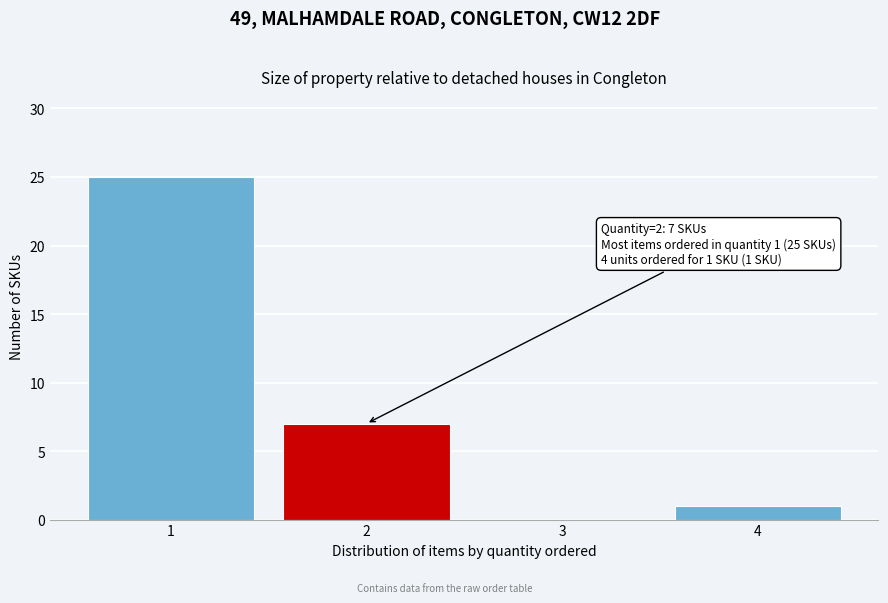

Reading right to left, extract all data points from this chart.

4=1	3=0	2=7	1=25